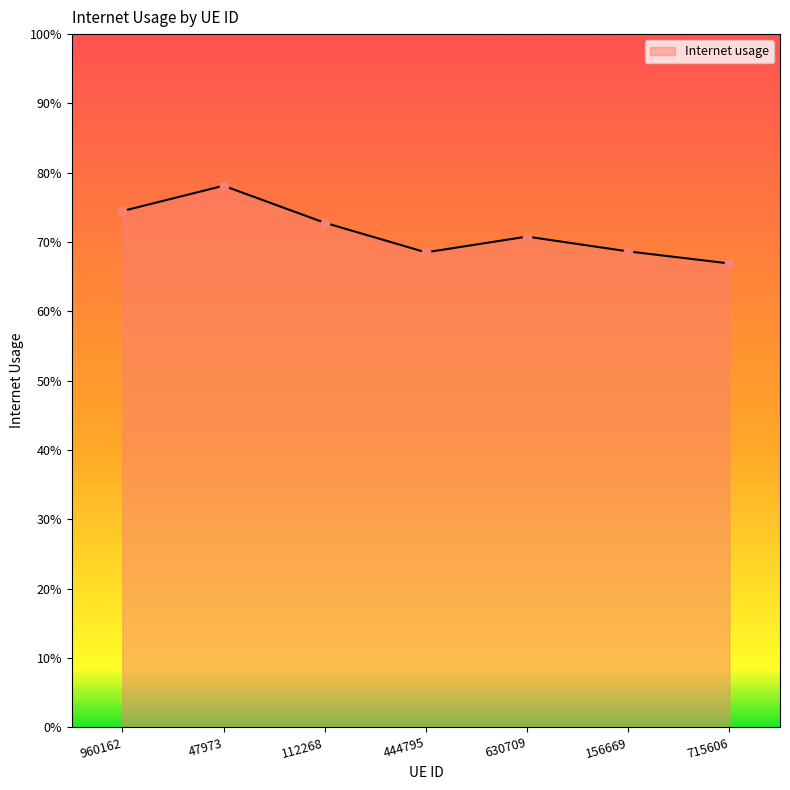

Which category has the highest value across all series?

47973